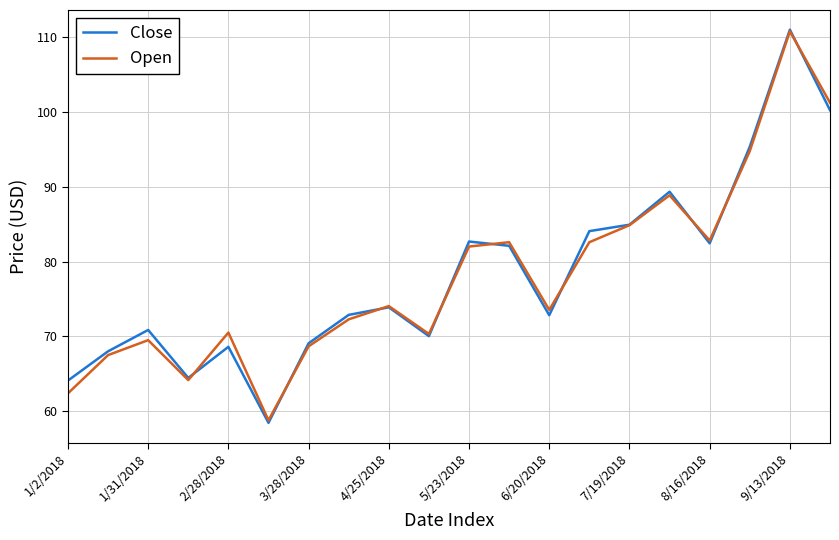

What is the maximum value for Close?

111.0